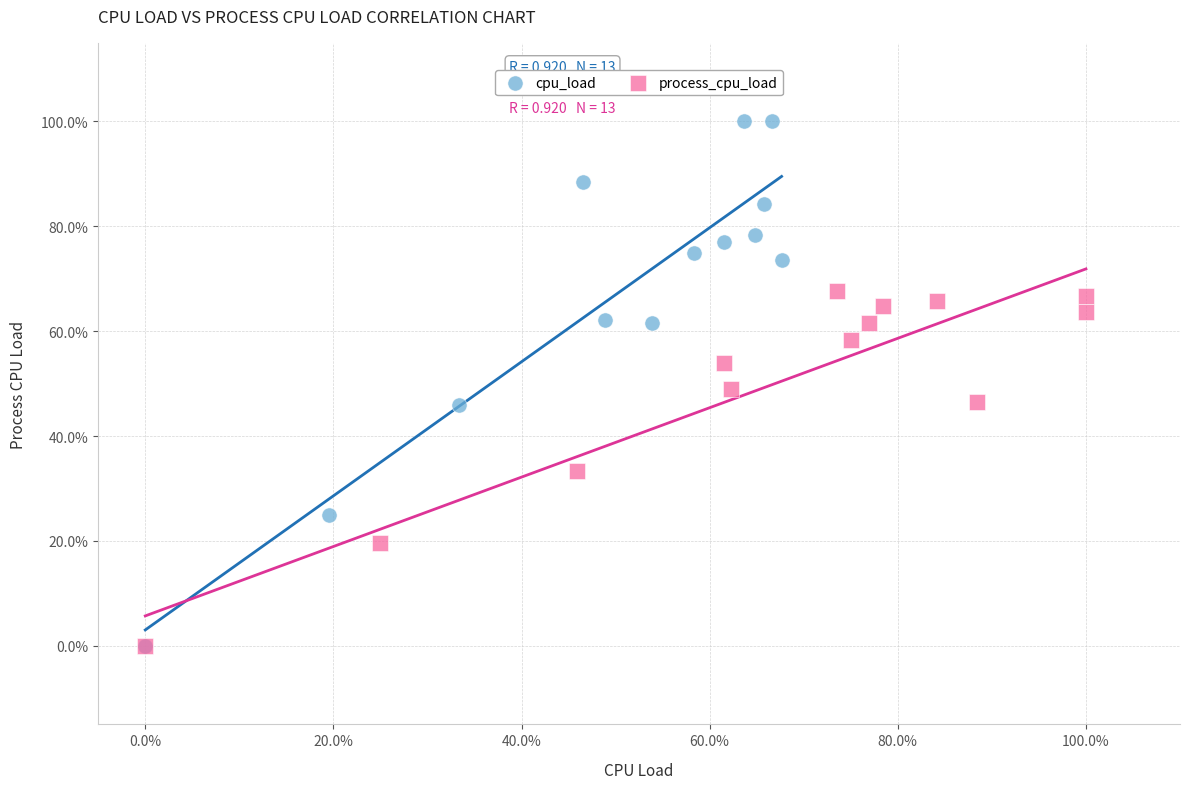

What are all the series names shown in the legend?

cpu_load, process_cpu_load